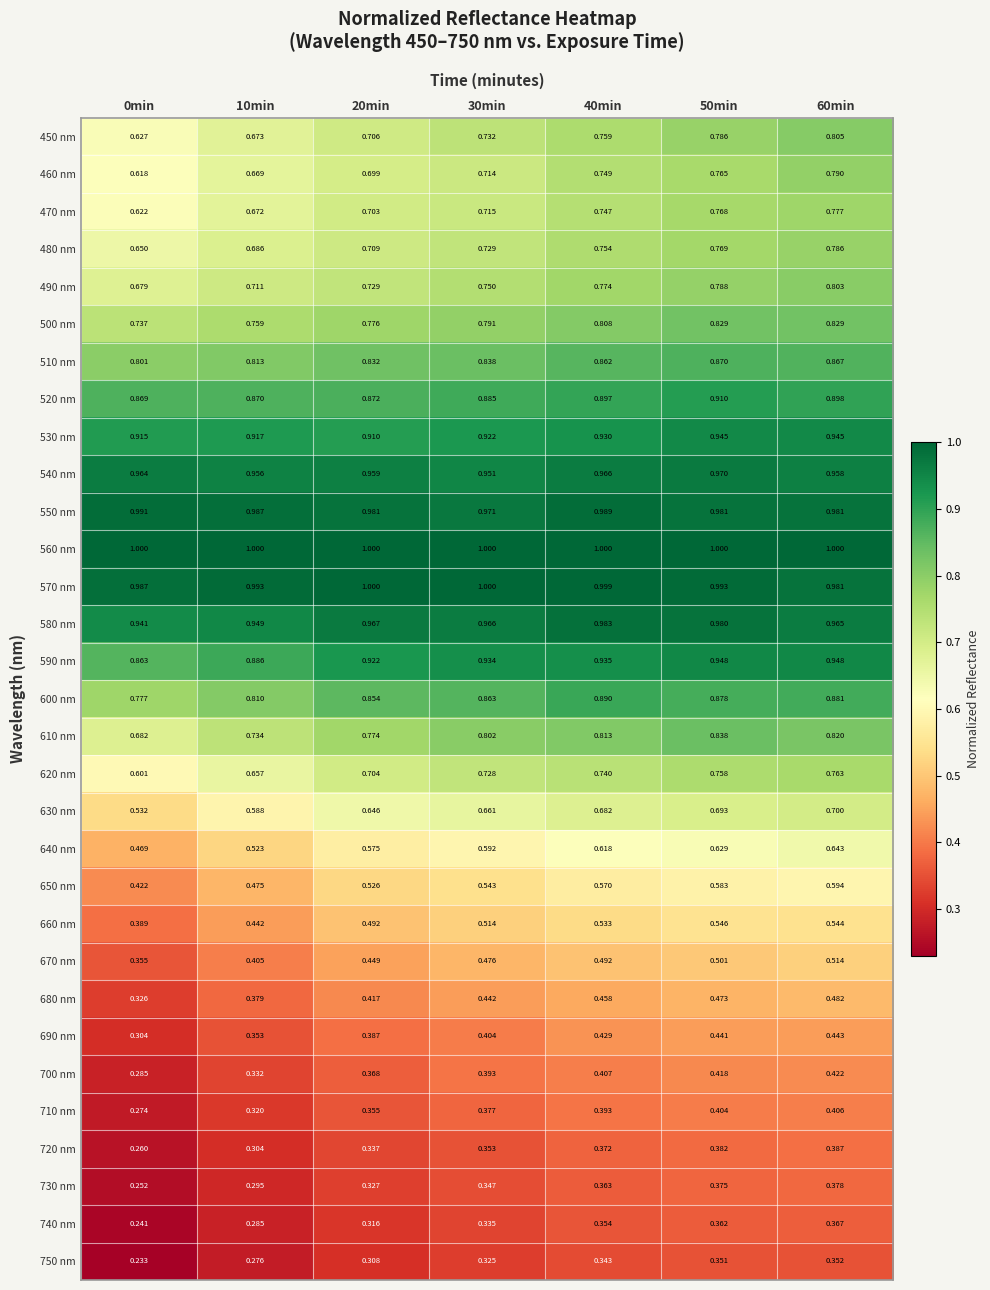

Is the value of 460 nm at 20min greater than the value of 660 nm at 20min?

Yes